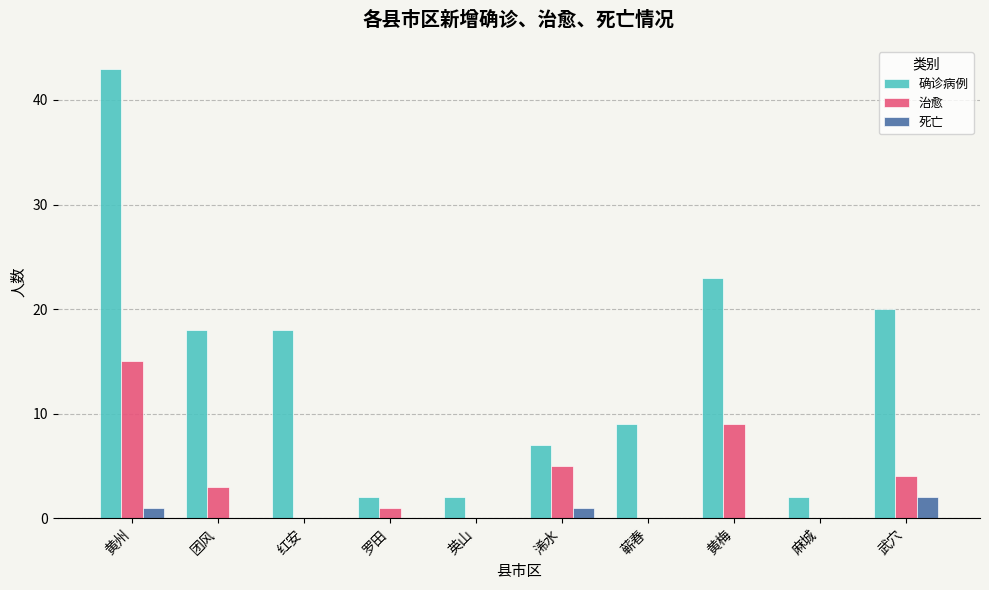

The value of 死亡 at 英山 is 0. True or false?

True